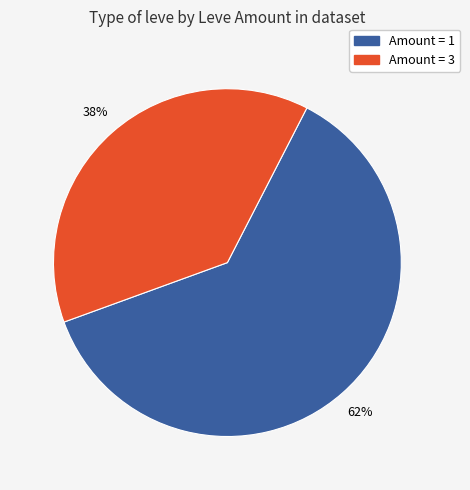

To the nearest percent, what is the difference between the largest and smallest slice percentages?

24%